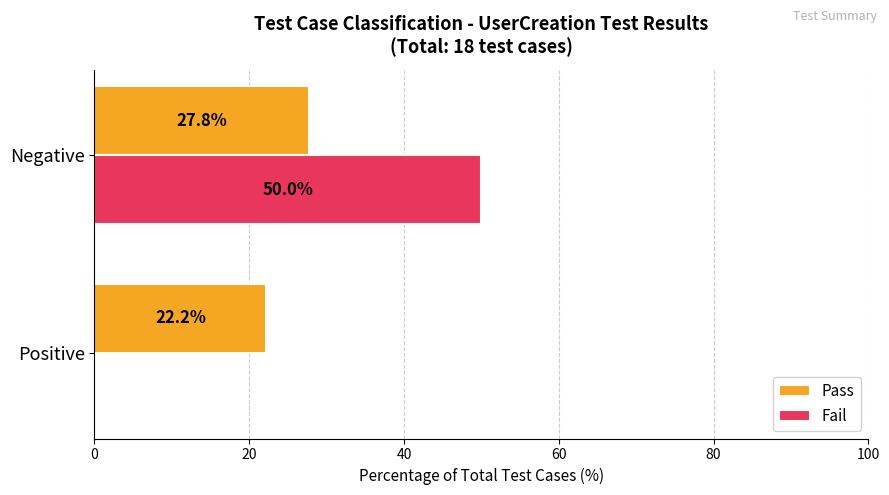

How many positive values does the Fail series have?

1